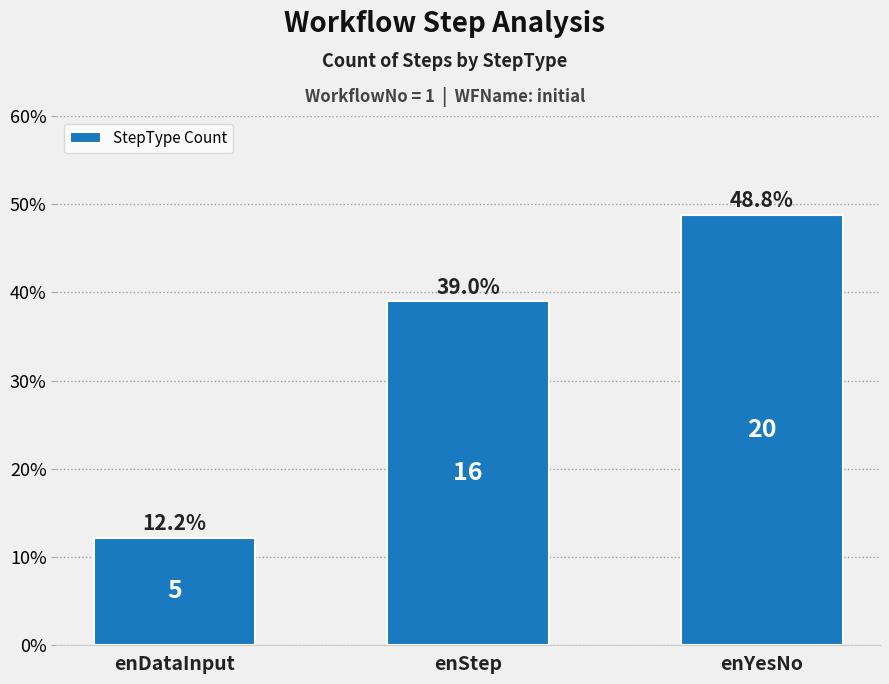

What is the ratio of the value at enDataInput to the value at enStep?

0.3